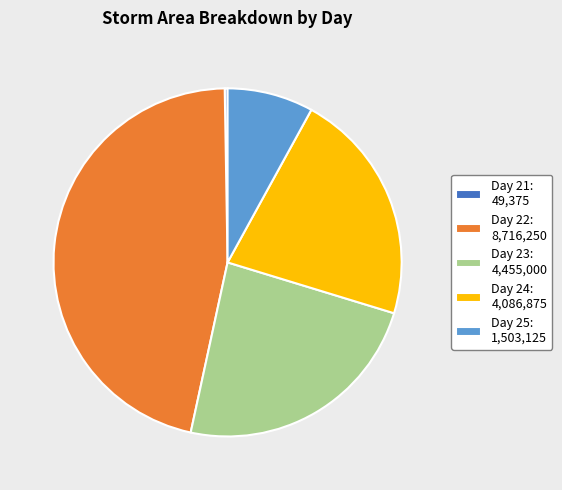

Is there a majority slice in this chart?

No